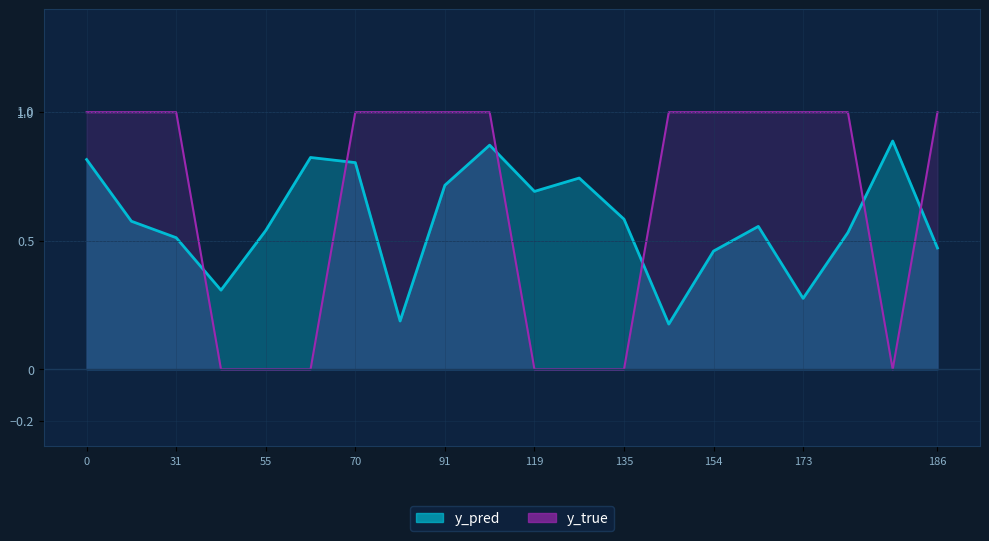

Which series has the widest spread of values?

y_true